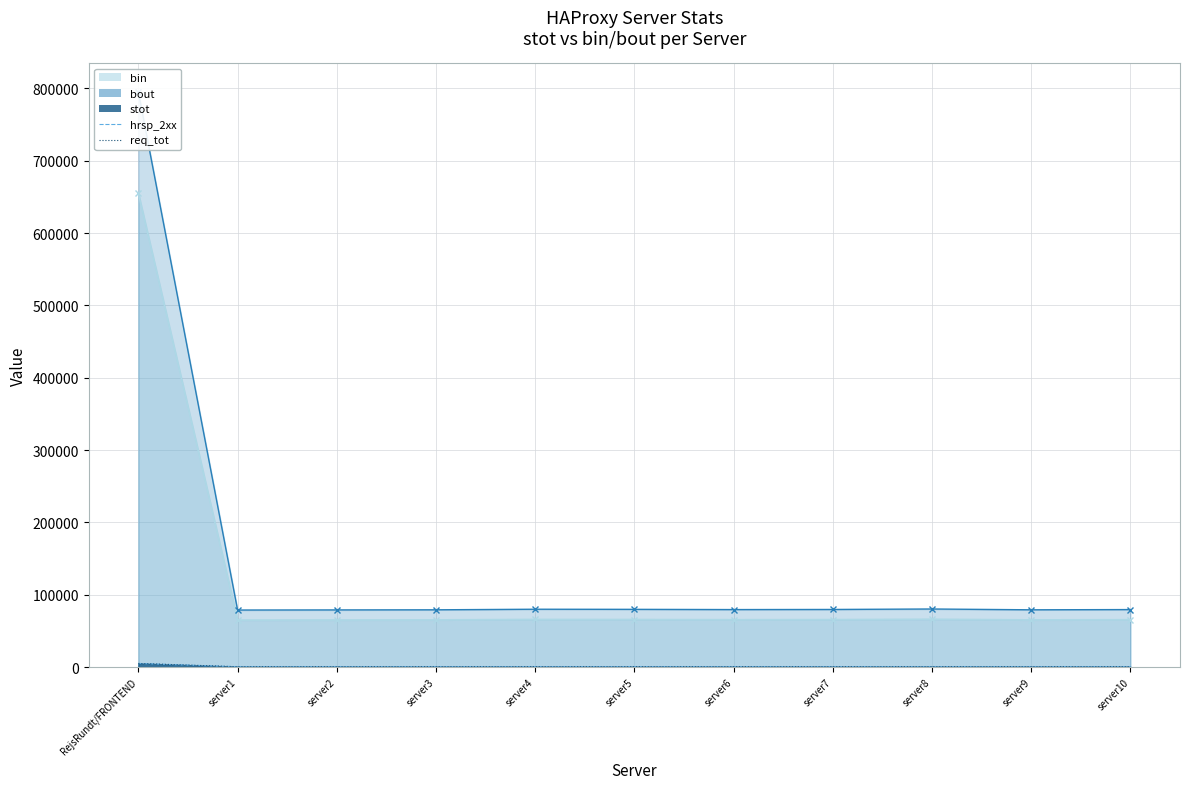

The value of req_tot at server3 is 498. True or false?

True